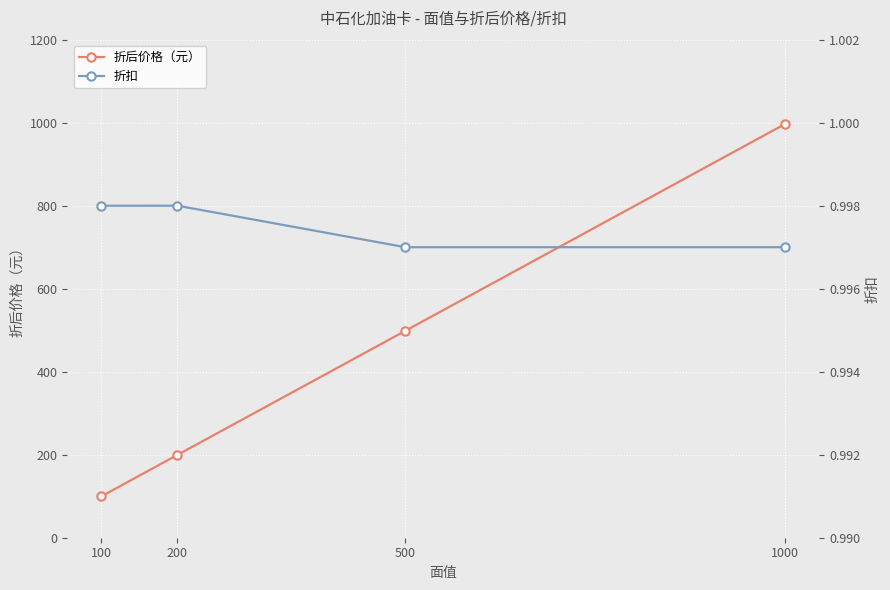

True or false: 折扣 and 折后价格（元） cross at least once.

False